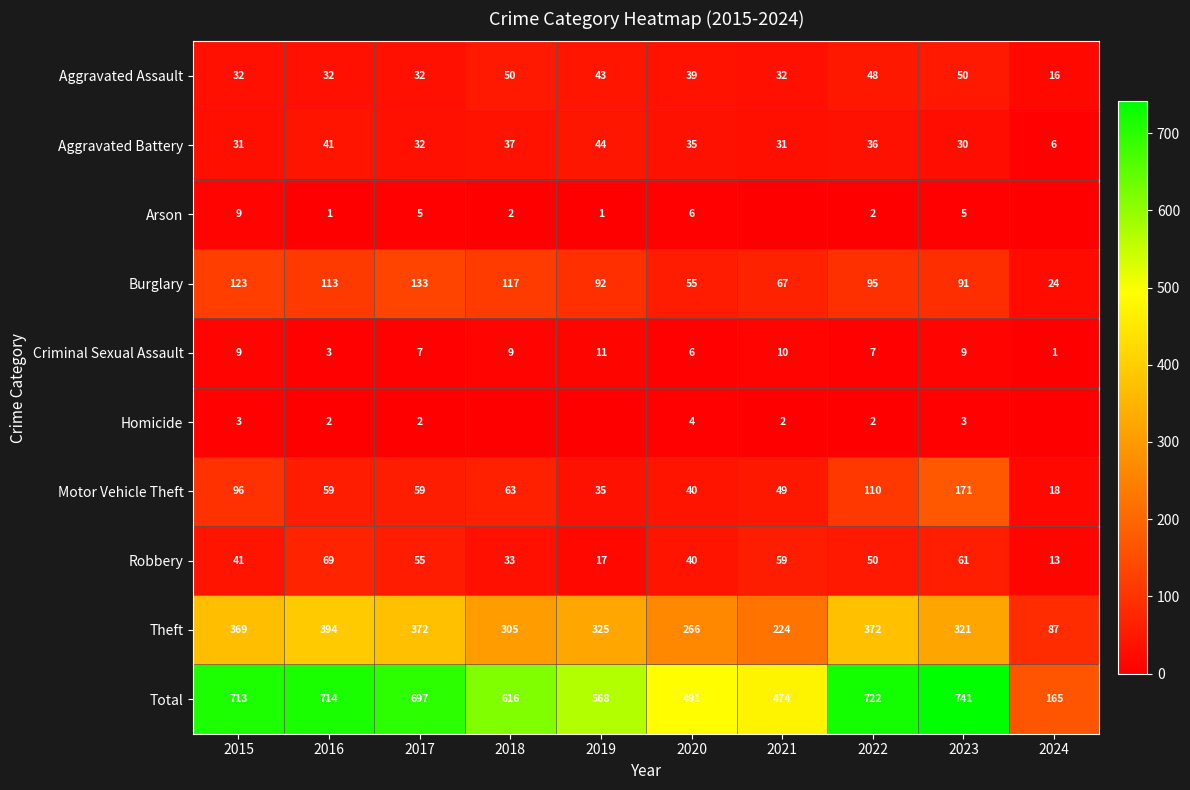

Where does the Aggravated Assault series first go above 39?

2018